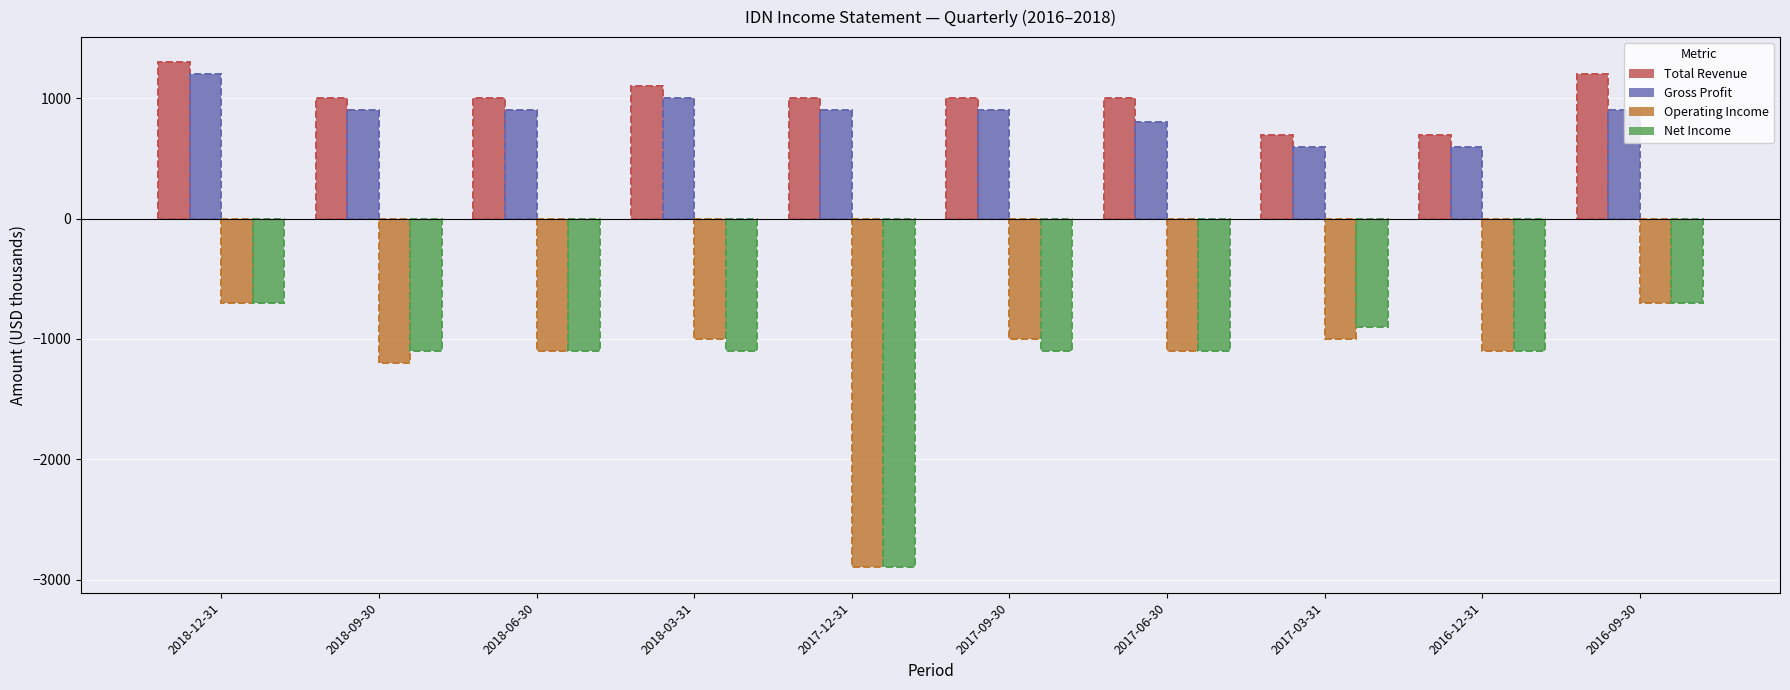

What is the difference between the highest and lowest values at 2016-09-30?

1900